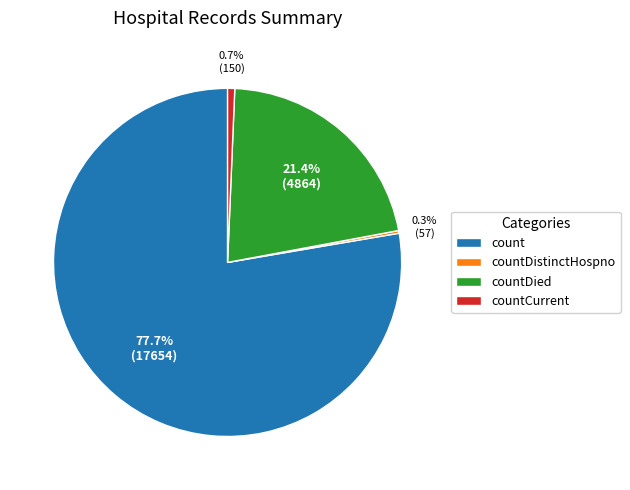

Which slice represents more than half of the pie?

count